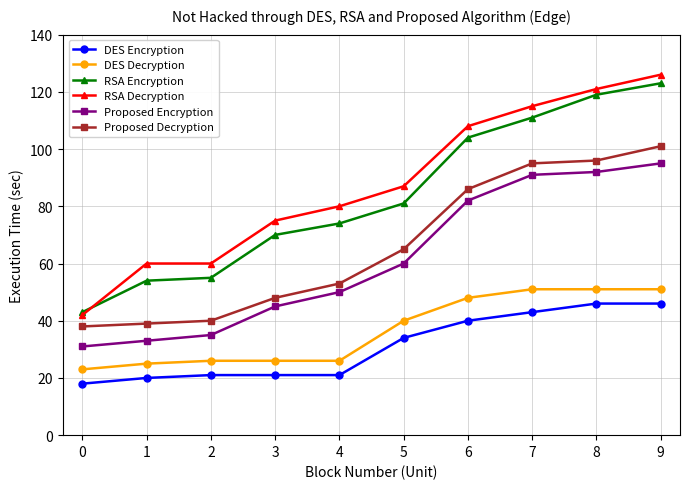

True or false: Proposed Decryption and Proposed Encryption cross at least once.

False